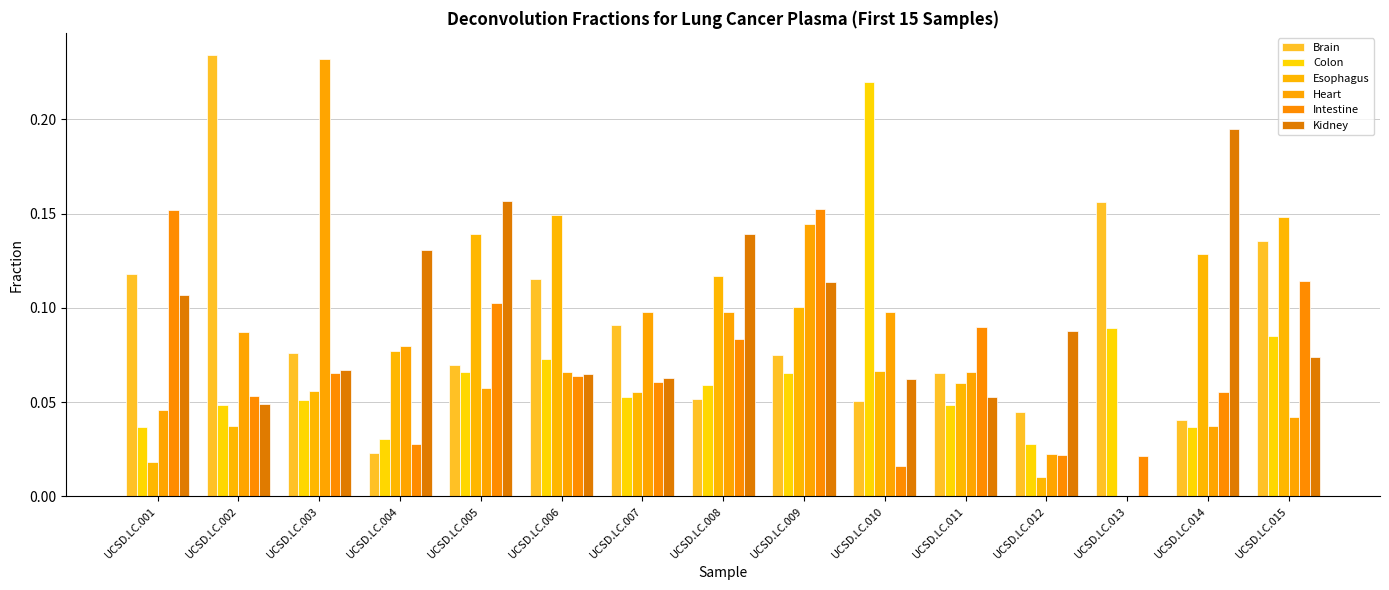

The Heart series shows 0.1 at UCSD.LC.009. True or false?

True